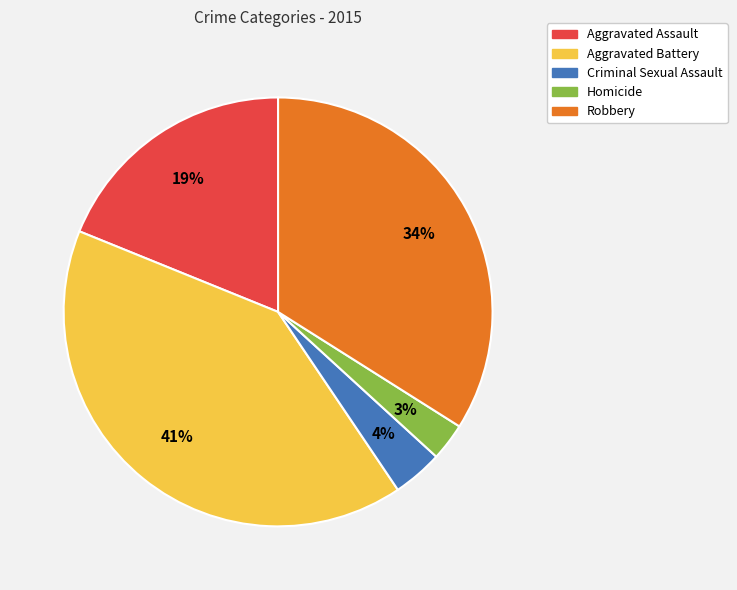

Count the number of slices in the pie.

5